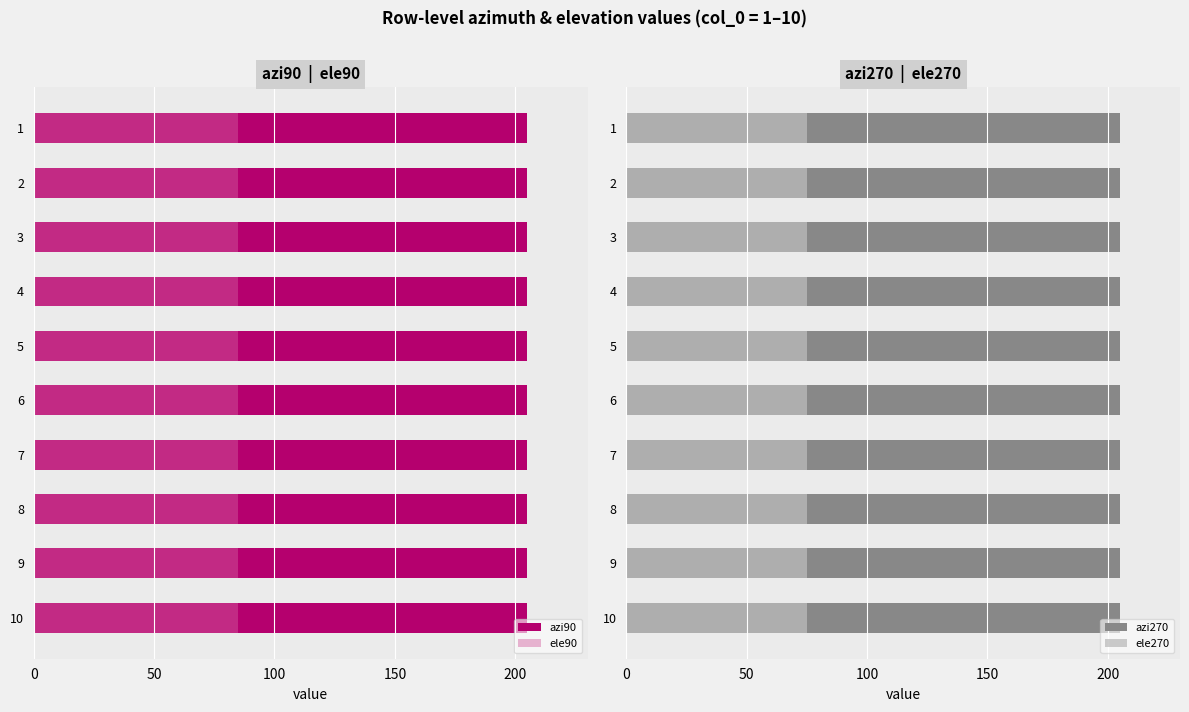

Reading left to right, extract all data points from this chart.

azi90: 1=205	2=205	3=205	4=205	5=205	6=205	7=205	8=205	9=205	10=205
ele90: 1=85	2=85	3=85	4=85	5=85	6=85	7=85	8=85	9=85	10=85
azi270: 1=205	2=205	3=205	4=205	5=205	6=205	7=205	8=205	9=205	10=205
ele270: 1=75	2=75	3=75	4=75	5=75	6=75	7=75	8=75	9=75	10=75
correct: 1=0	2=0	3=0	4=0	5=0	6=0	7=0	8=0	9=0	10=0